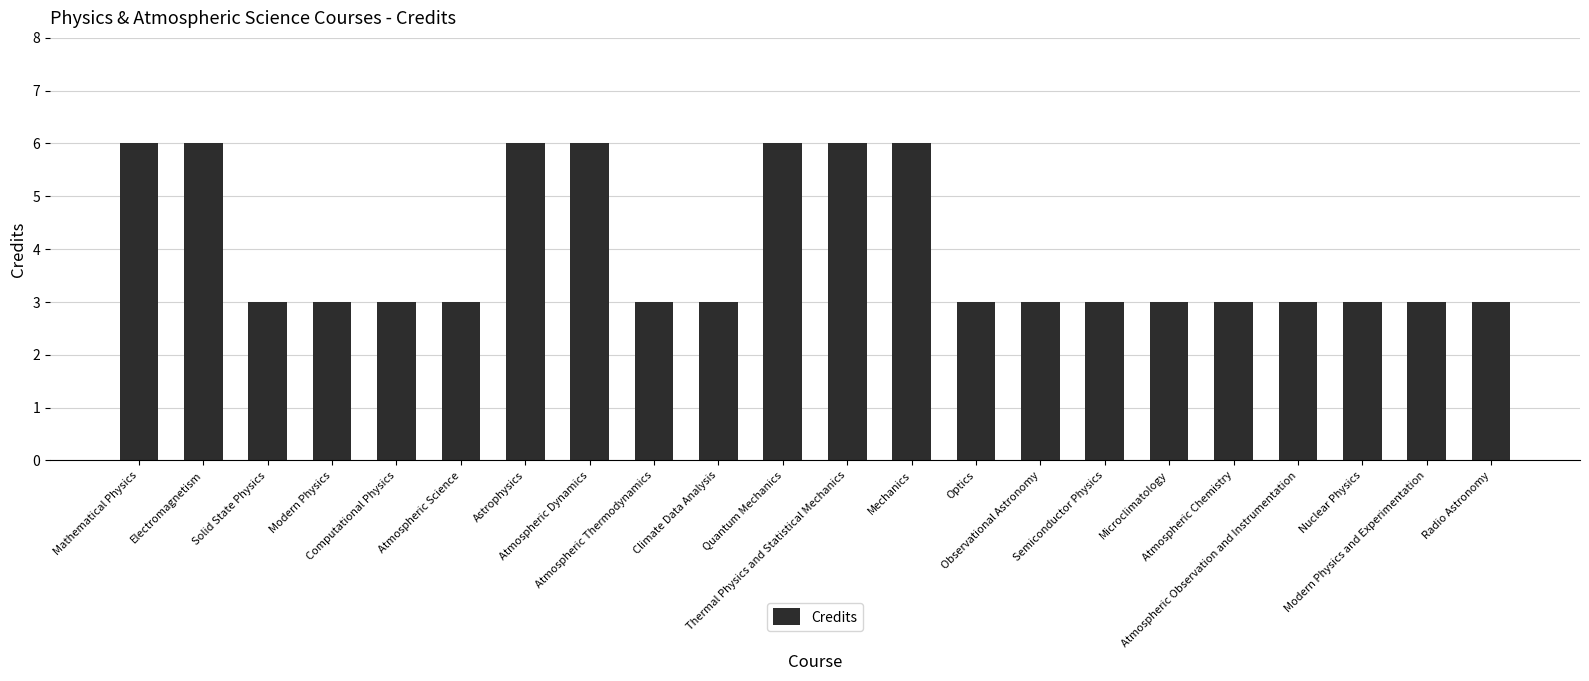

What is the greatest value displayed?

6